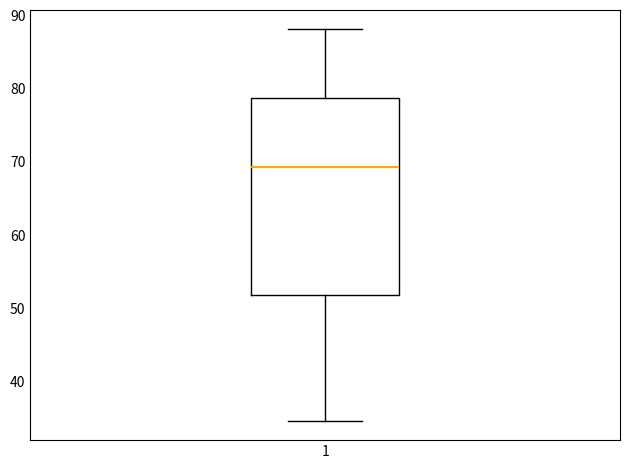

Transcribe this box plot: give where the median line is, the range the box spans, and where the two whiskers end, as read against the y-axis. The values are not printed on the chart, so give them approximately, as read against the axis.

median 69, box 52 to 79, whiskers 35 to 88